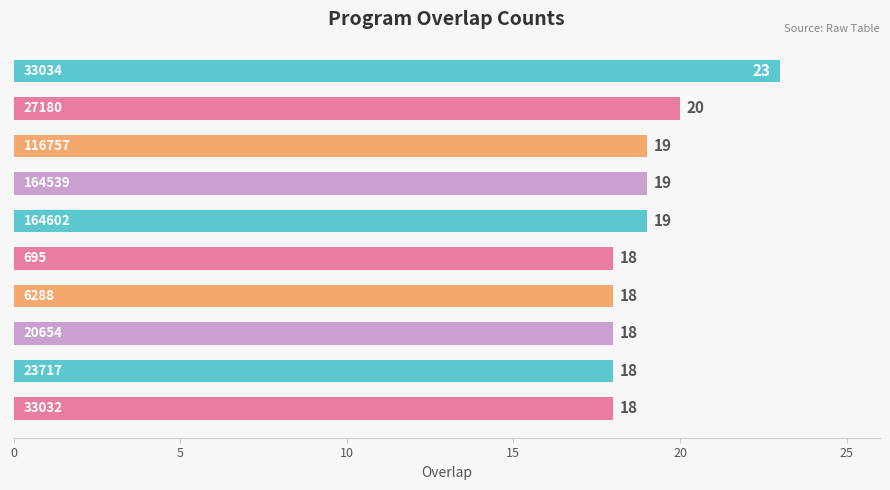

Reading top to bottom, extract all data points from this chart.

23	20	19	19	19	18	18	18	18	18